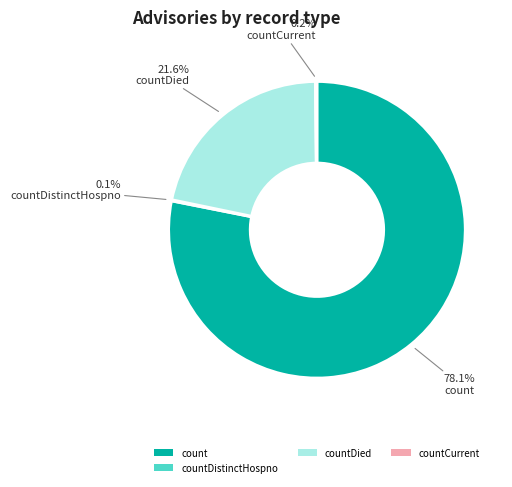

Is there a majority slice in this chart?

Yes